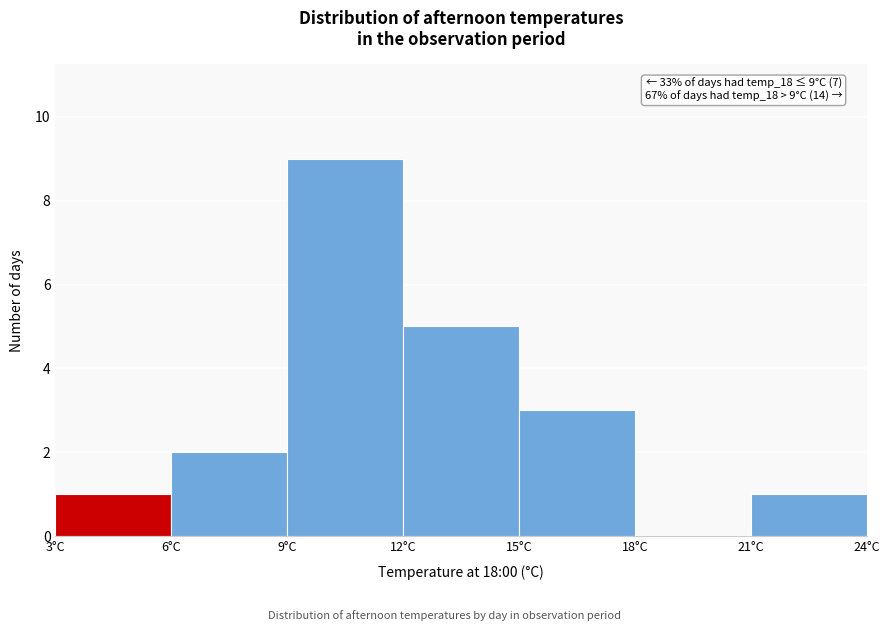

Over which range of the x-axis is the bar tallest?

9 to 12